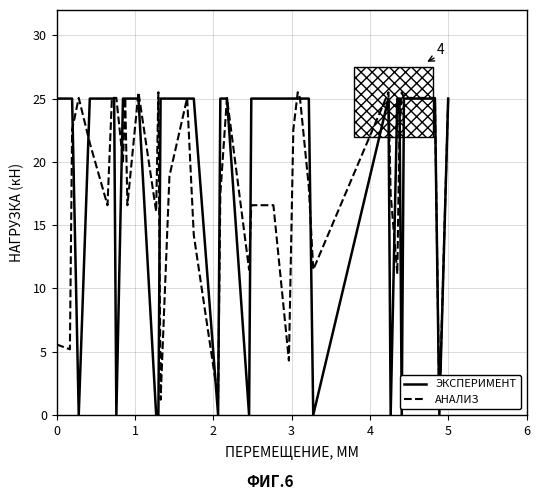

What is the highest value of the ЭКСПЕРИМЕНТ series?

25